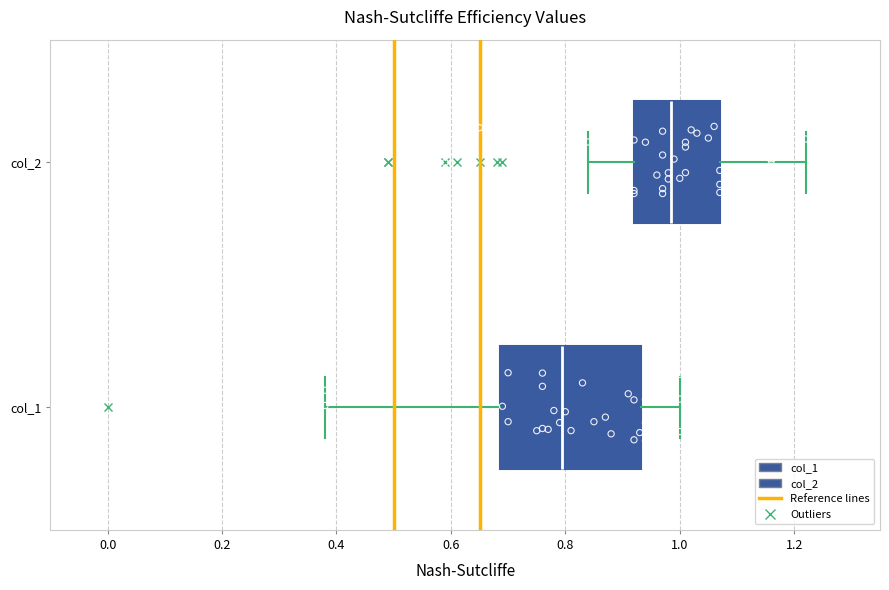

Which box is the widest, from its left edge to its right edge?

col_1